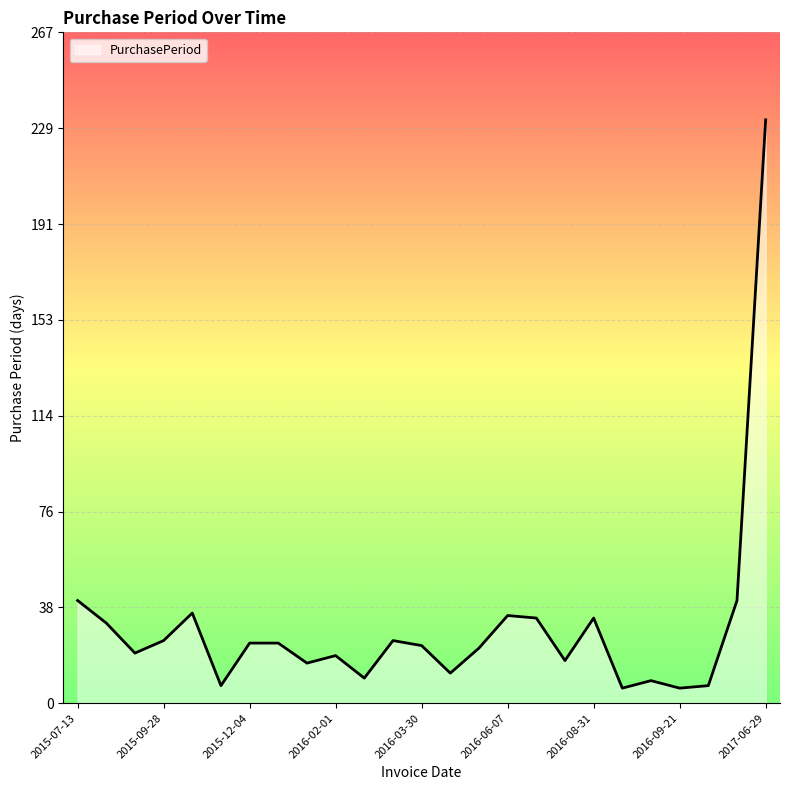

What is the greatest value displayed?

233